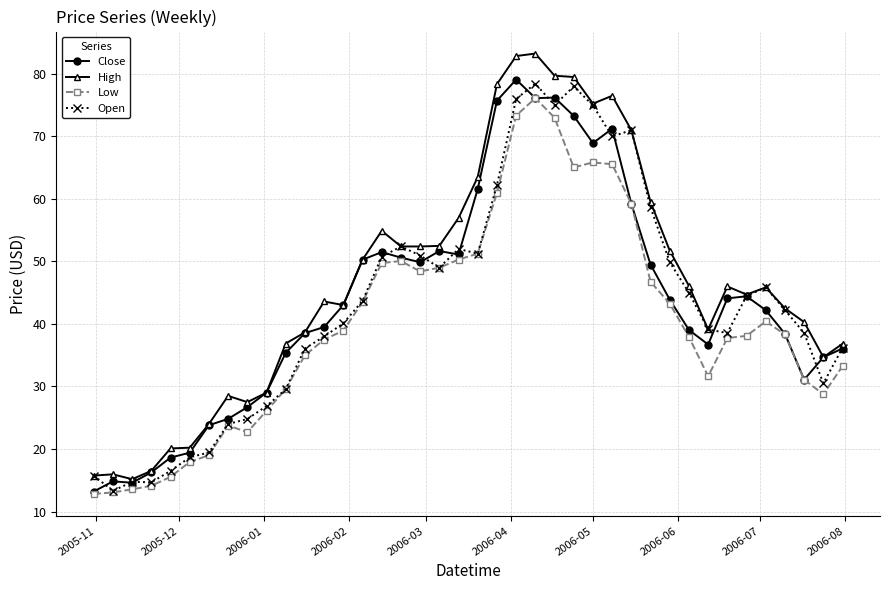

What is the sum of all Low values?

1608.1